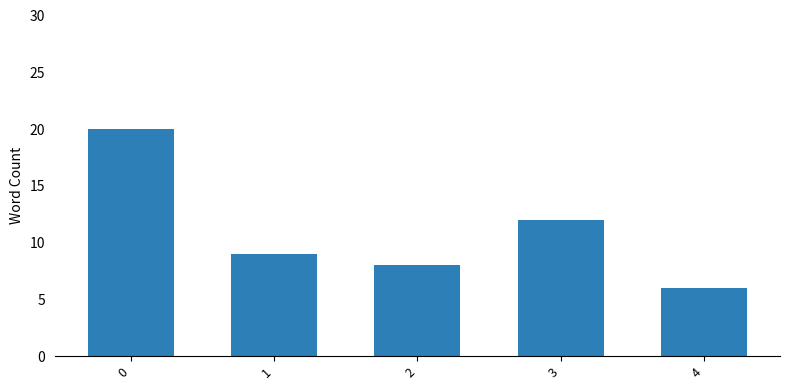

Does the chart contain stacked bars?

No